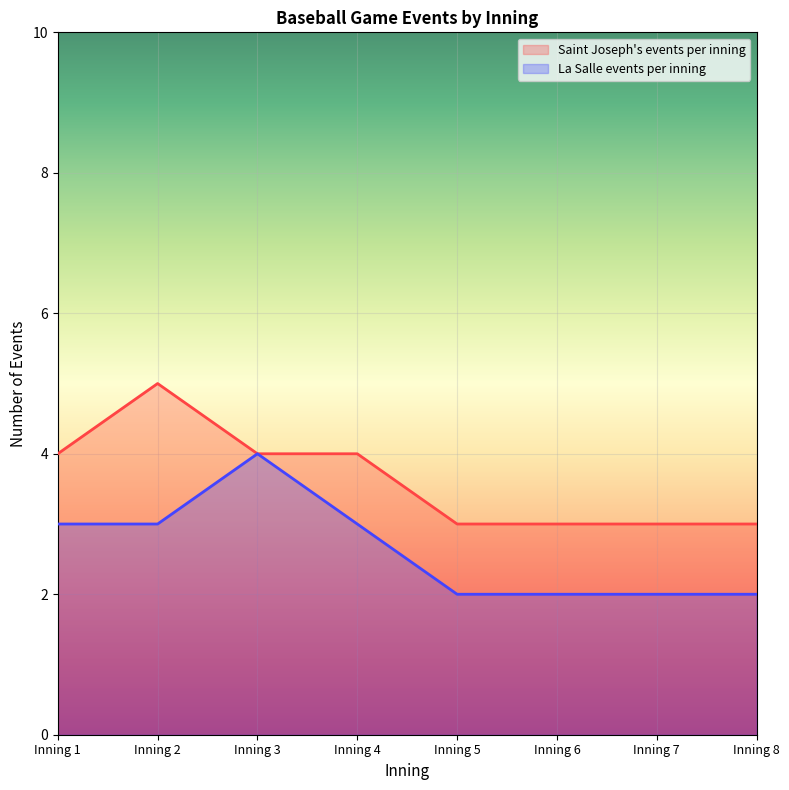

At how many categories does at least one series exceed 3?

4